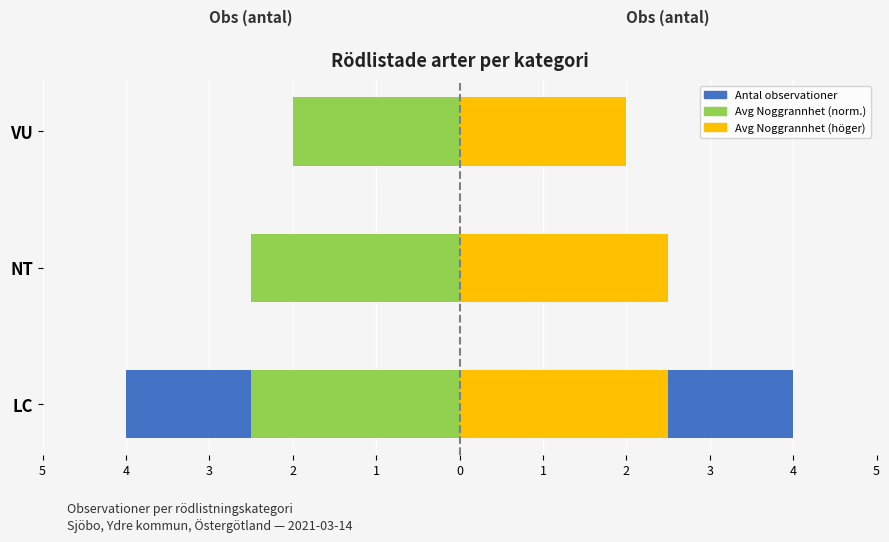

Which series has the widest spread of values?

Antal observationer (vänster)